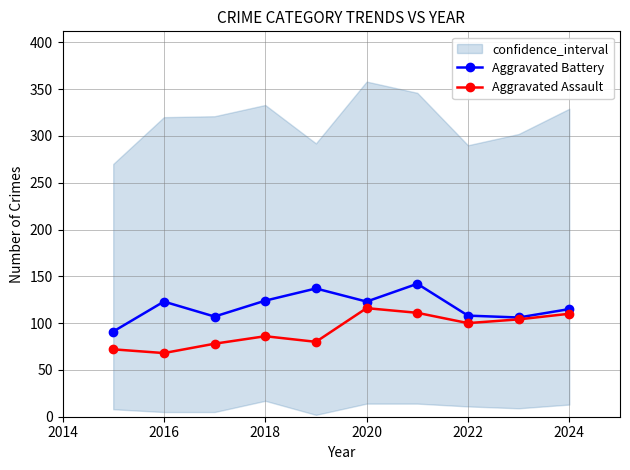

Is the value of Aggravated Assault at 2022 greater than the value of Aggravated Battery at 2024?

No